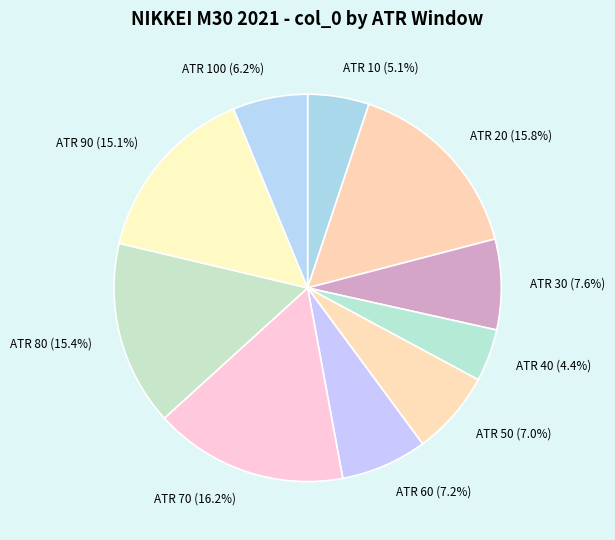

What is the ratio of the value at ATR 10 to the value at ATR 20?

0.3